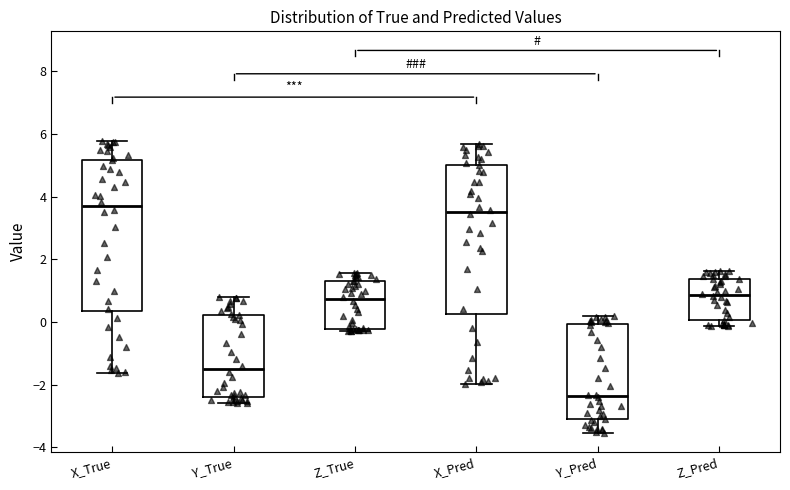

Where does the upper whisker of the box for X_Pred end on the y-axis? The values are not printed on the chart, so give them approximately, as read against the axis.

5.6